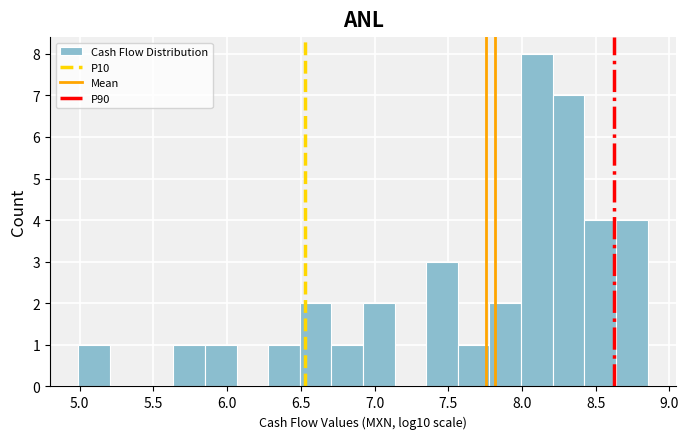

Reading left to right, transcribe this chart: for each bar, give the range it covers on the x-axis and its height. Neither the bar edges nor the heights are printed on the chart, so give them approximately, as read against the axes.

5.00 to 5.20: 1
5.20 to 5.40: 0
5.40 to 5.65: 0
5.65 to 5.85: 1
5.85 to 6.05: 1
6.05 to 6.30: 0
6.30 to 6.50: 1
6.50 to 6.70: 2
6.70 to 6.90: 1
6.90 to 7.15: 2
7.15 to 7.35: 0
7.35 to 7.55: 3
7.55 to 7.80: 1
7.80 to 8.00: 2
8.00 to 8.20: 8
8.20 to 8.40: 7
8.40 to 8.65: 4
8.65 to 8.85: 4